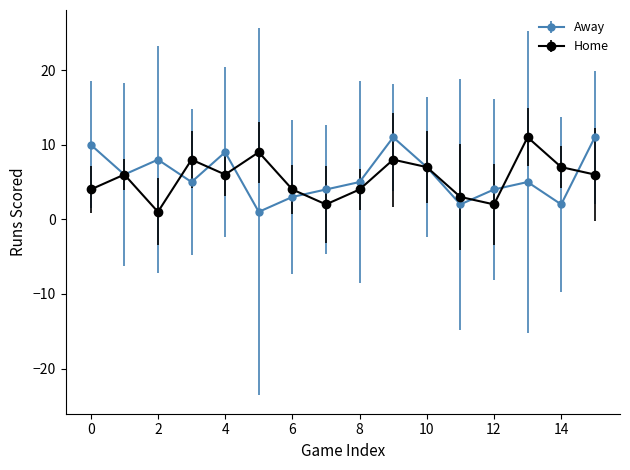

How many interior local peaks does the Home series have?

5